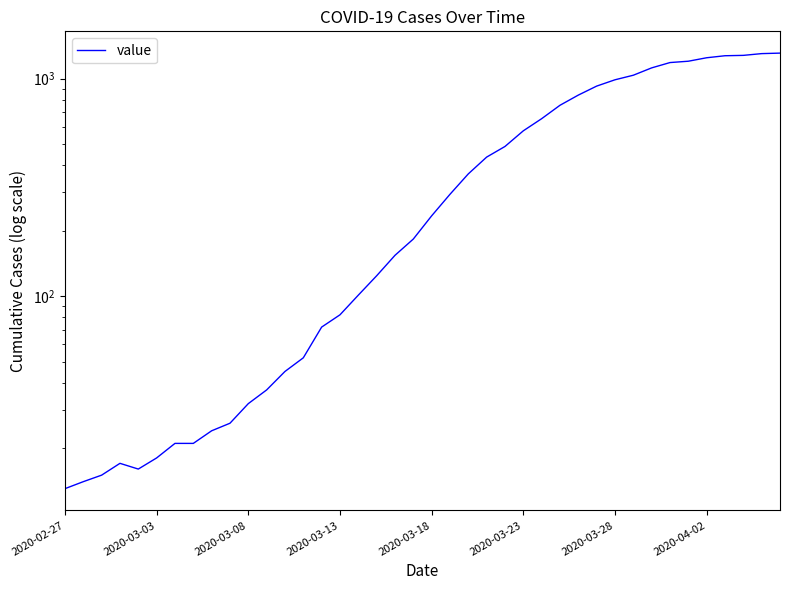

At which category does the chart reach its minimum across all series?

2020-02-27